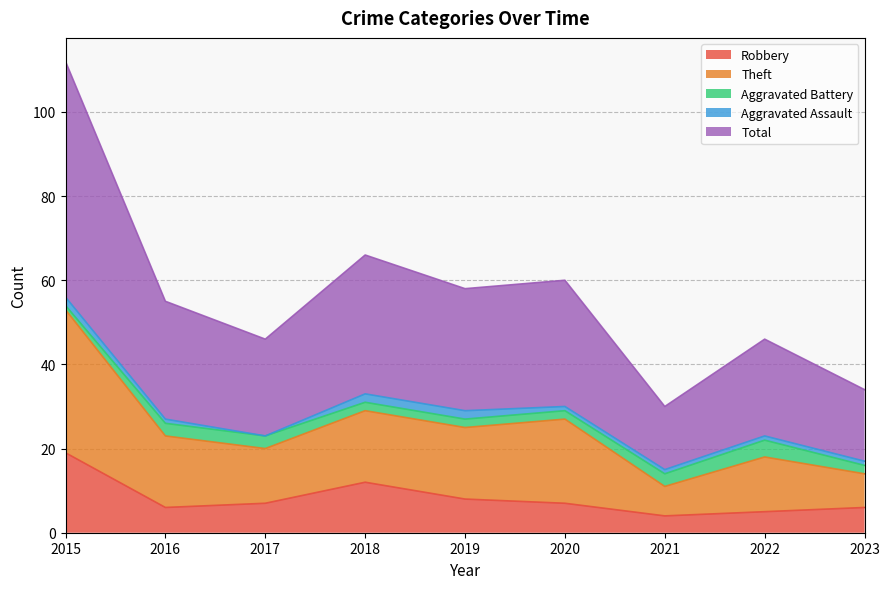

What is the value of the Robbery point at the 4th from the left?

12